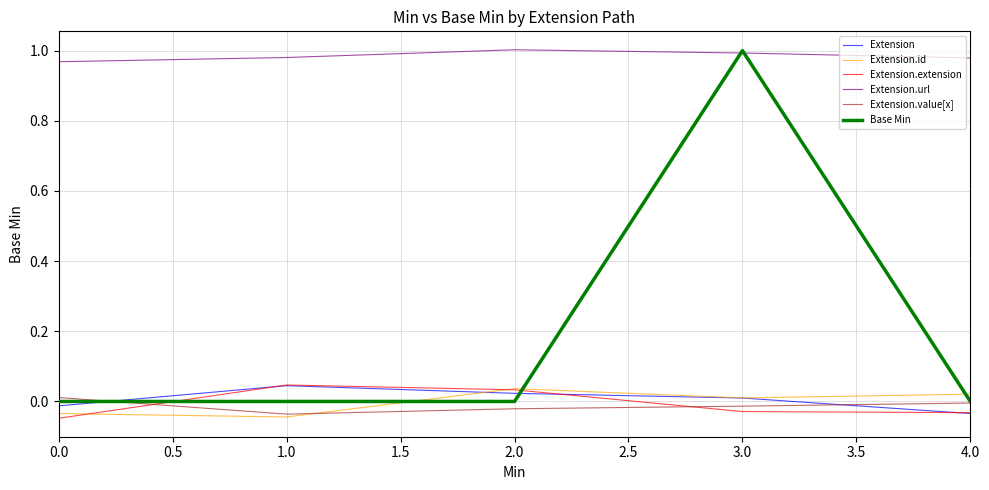

What is the difference between the Extension.extension values at 1.0 and 0.0?

0.1